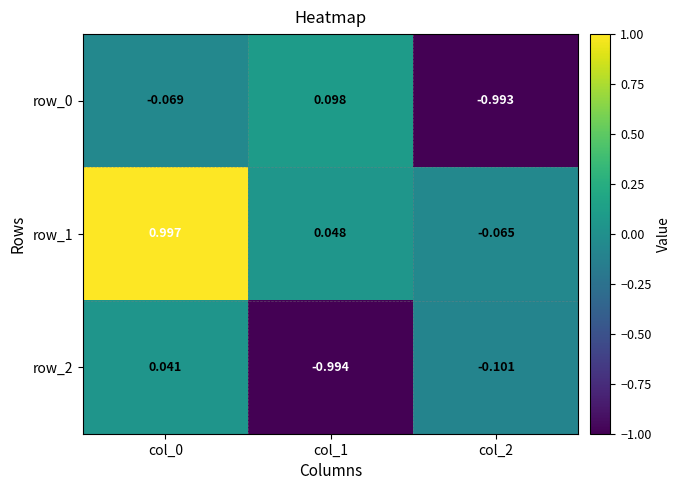

Is the value of row_2 at col_1 greater than the value of row_1 at col_0?

No